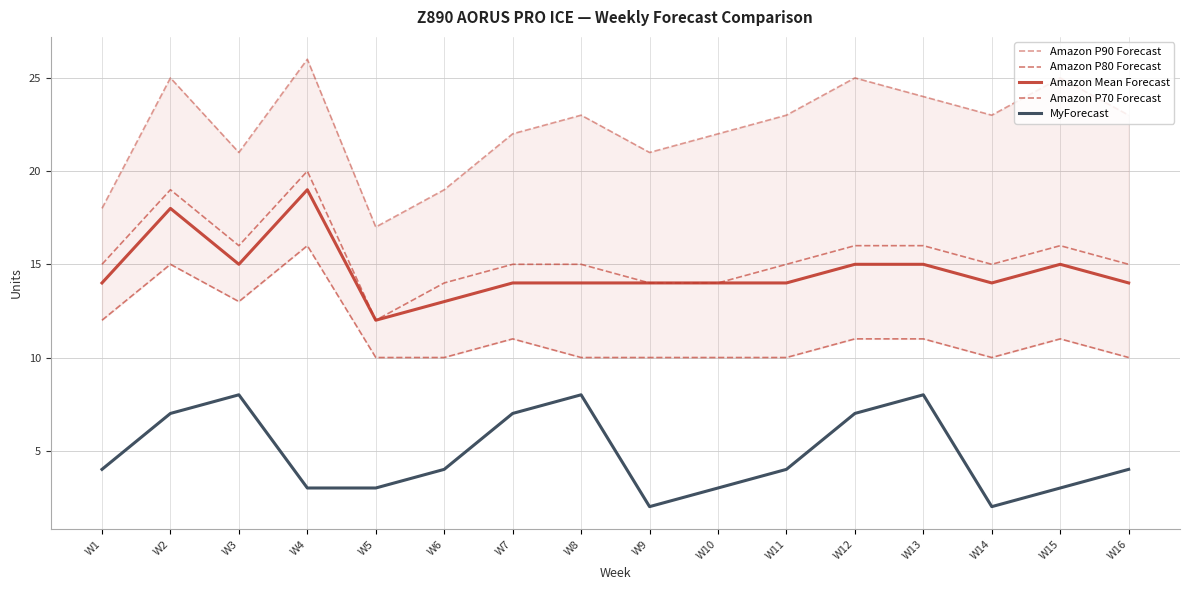

What is the difference between the Amazon P70 Forecast values at W12 and W10?

1